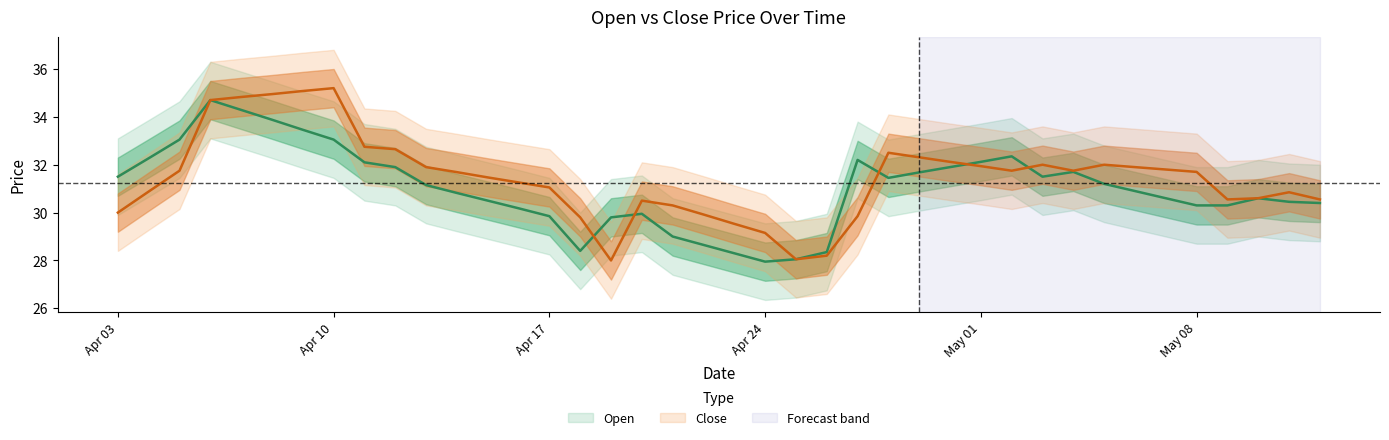

What value does the Close series have at 2023-05-07?

31.8